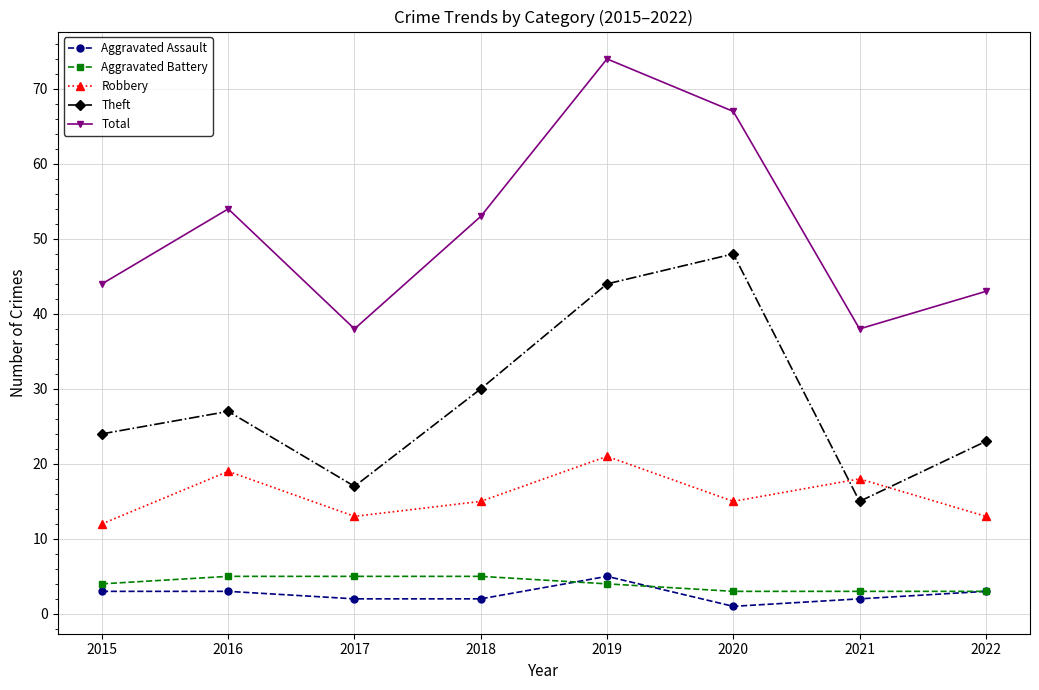

Between 2016 and 2019, which series saw the biggest shift?

Total